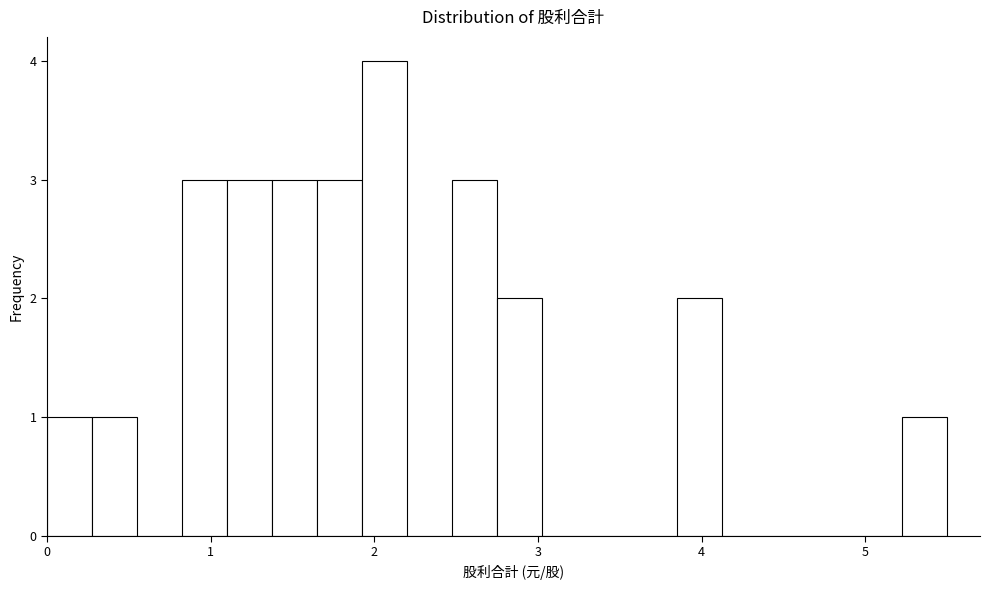

Read against the x-axis, roughly where is the centre of the tallest bar?

2.1